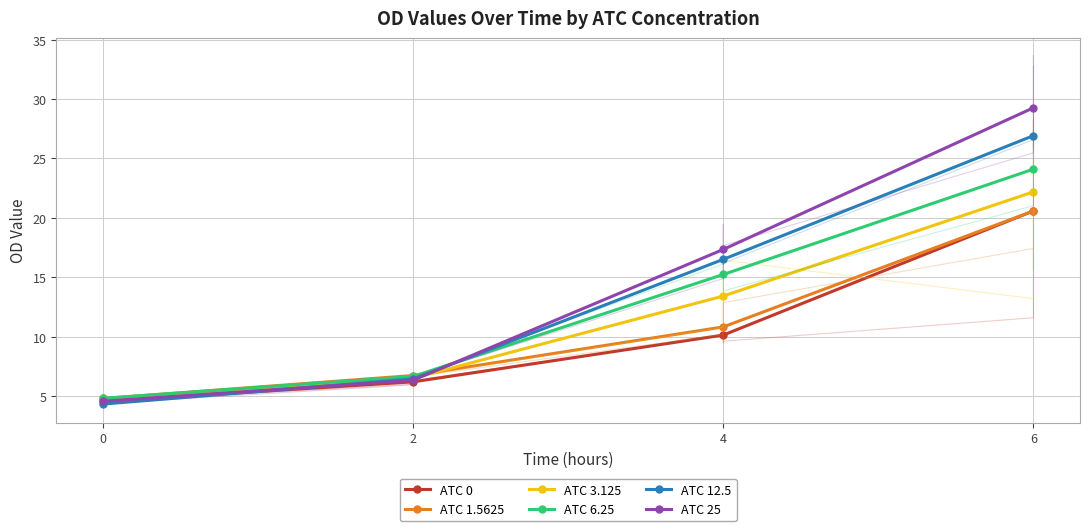

True or false: ATC 3.125 and ATC 1.5625 cross at least once.

True